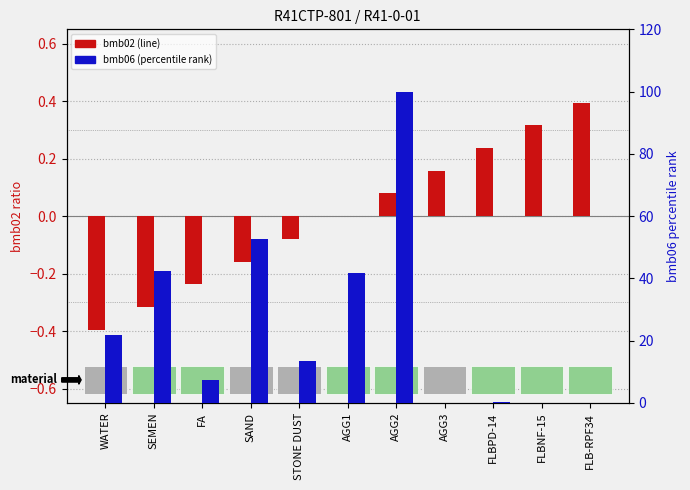

What is the total value across all series at FLB-RPF34?

0.4